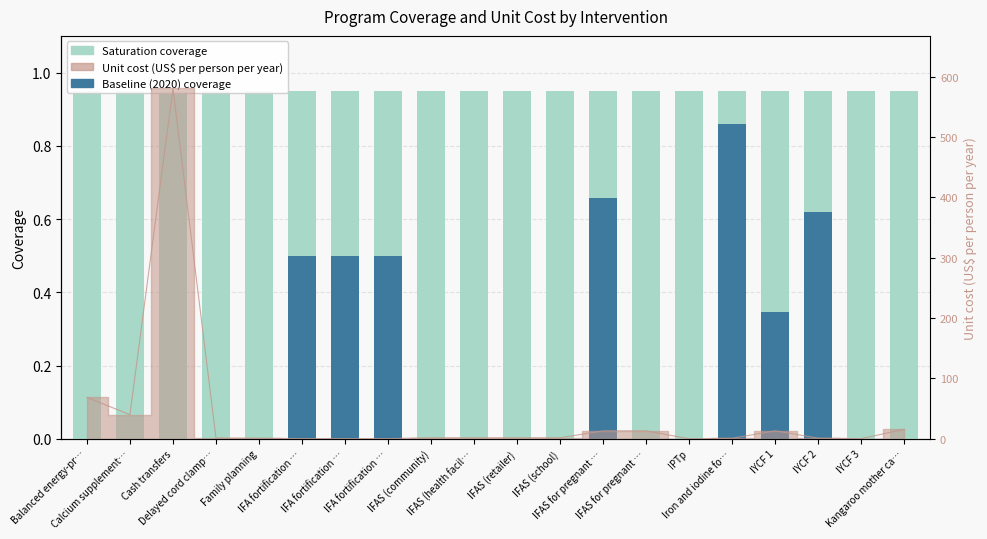

Is the value of Baseline (2020) coverage at IYCF 3 greater than the value of Saturation coverage at Cash transfers?

No